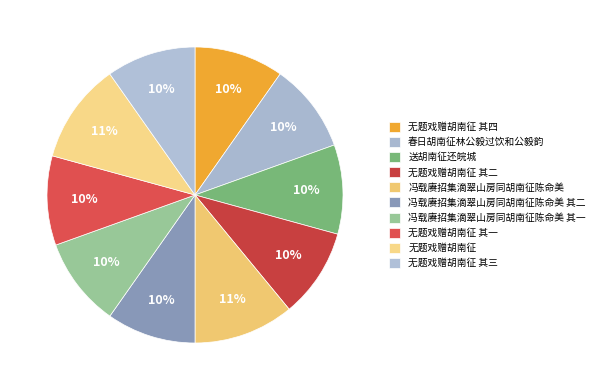

Is it true that 冯载赓招集滴翠山房同胡南征陈命美 is 11% of the pie?

True